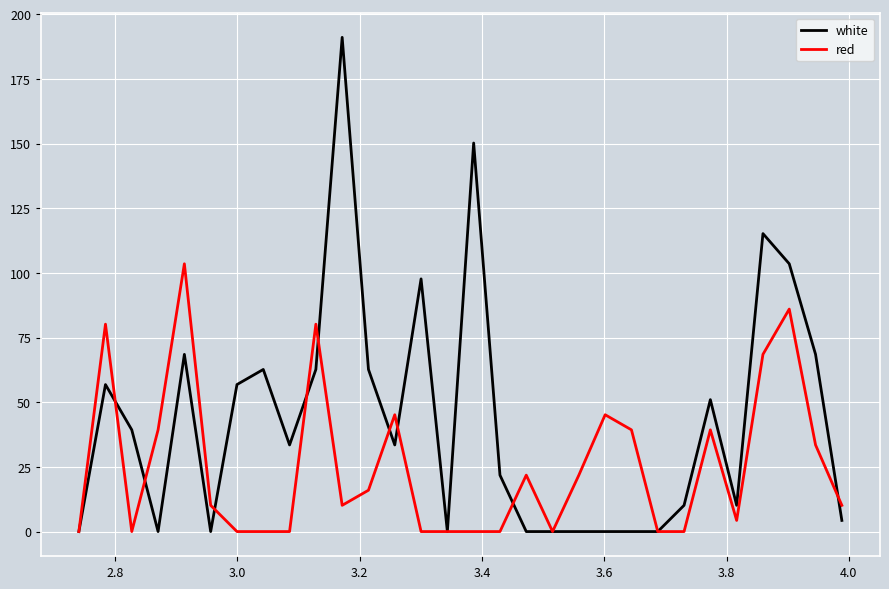

Rank the series by their maximum value, from highest to lowest.

white, red